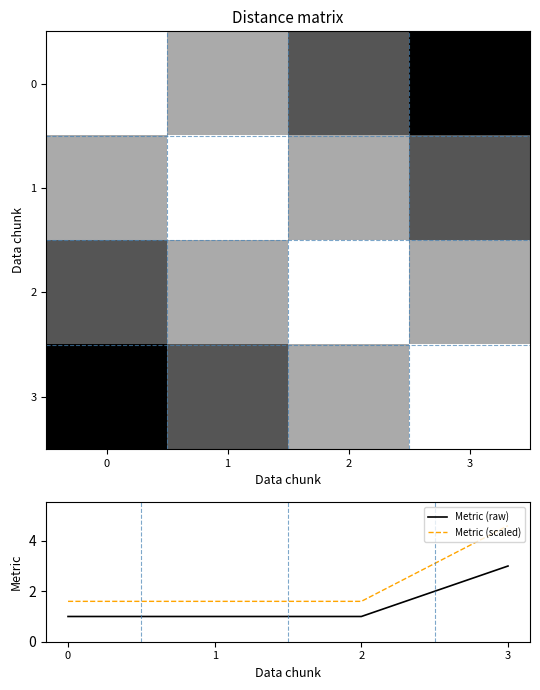

At which category is the sum across all series the highest?

3